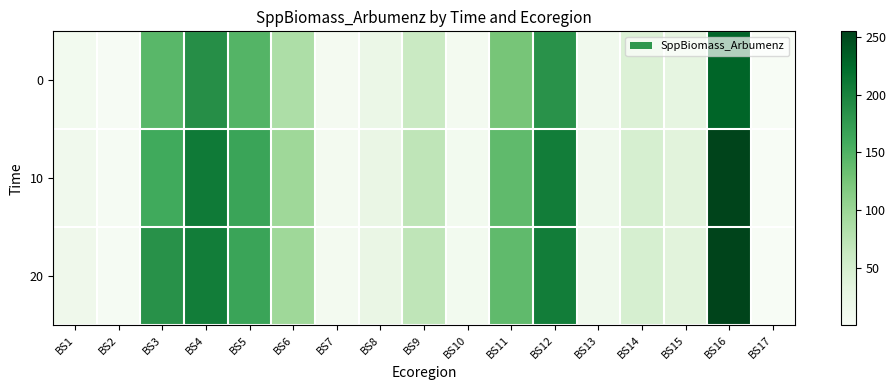

What is the total value across all series at BS4?

602.0